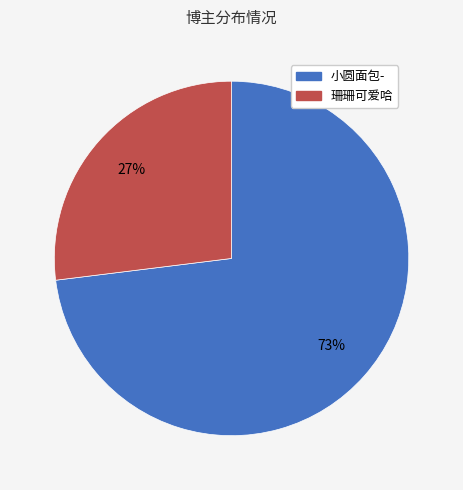

To the nearest percent, what is the difference between the 珊珊可爱哈 and 小圆面包- slice percentages?

46%